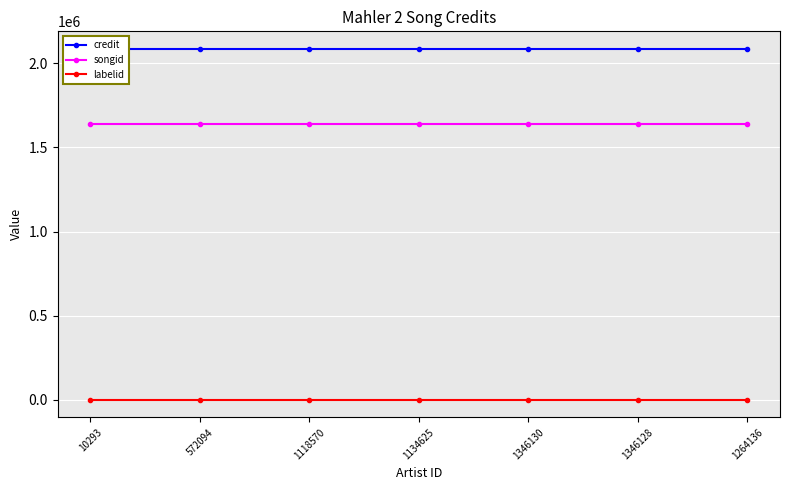

What are all the series names shown in the legend?

credit, songid, labelid